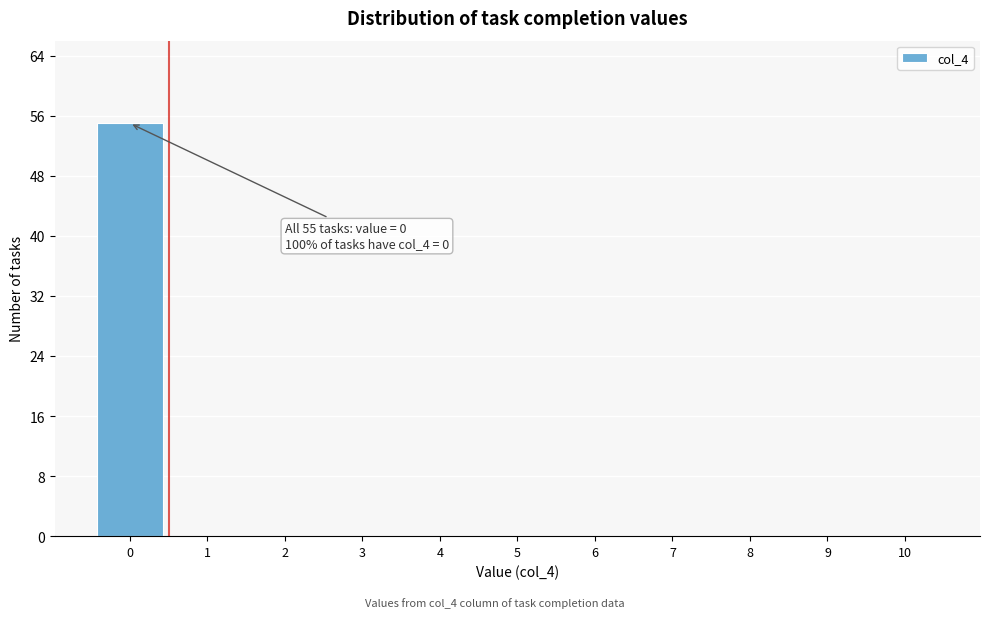

Over which range of the x-axis is the bar tallest?

-0.5 to 0.5